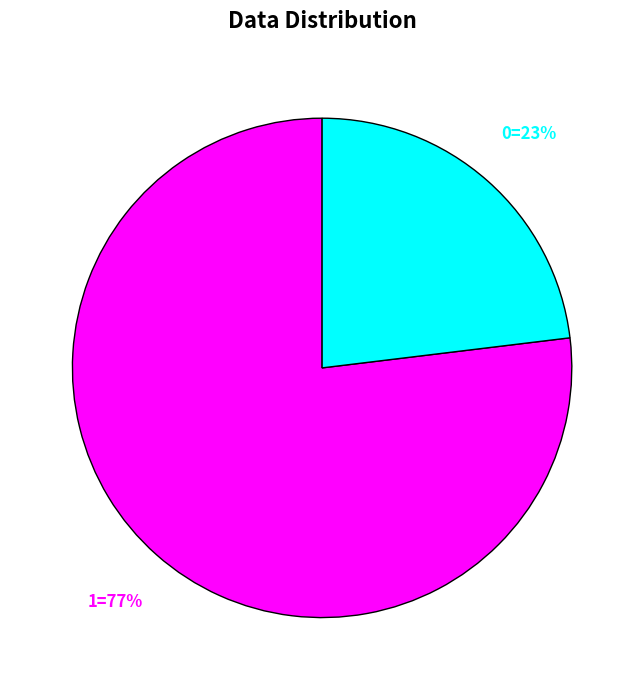

To the nearest percent, what is the difference between the largest and smallest slice percentages?

54%